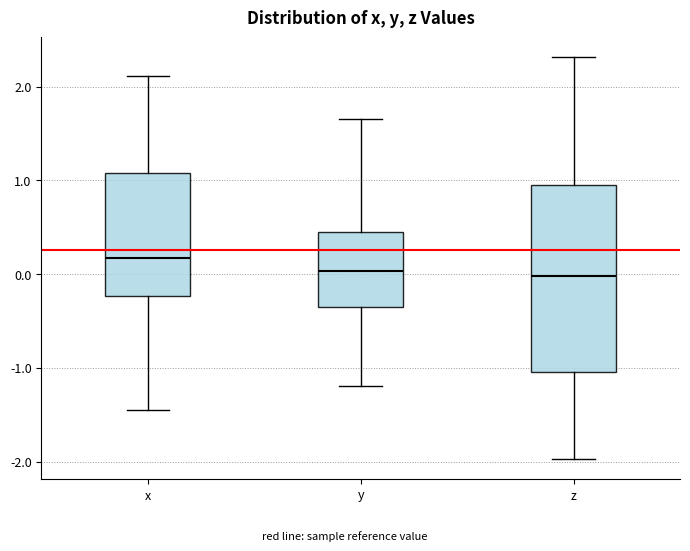

Reading left to right, read every box against the y-axis: the position of its median line, the range the box covers, and the ends of its whiskers. The values are not printed on the chart, so give them approximately, as read against the axis.

x: median 0.2, box -0.2 to 1.1, whiskers -1.4 to 2.1
y: median 0.0, box -0.4 to 0.5, whiskers -1.2 to 1.7
z: median 0.0, box -1.0 to 1.0, whiskers -2.0 to 2.3